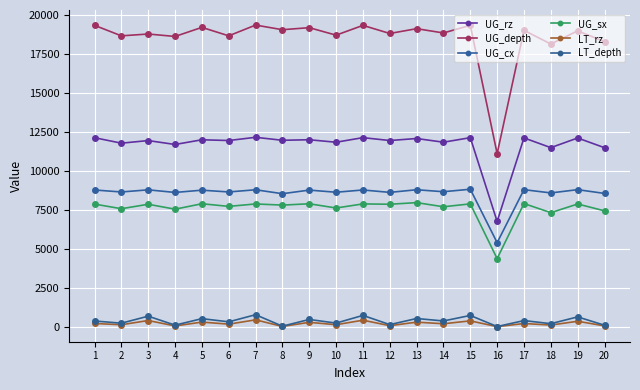

At how many categories does at least one series exceed 8012?

20